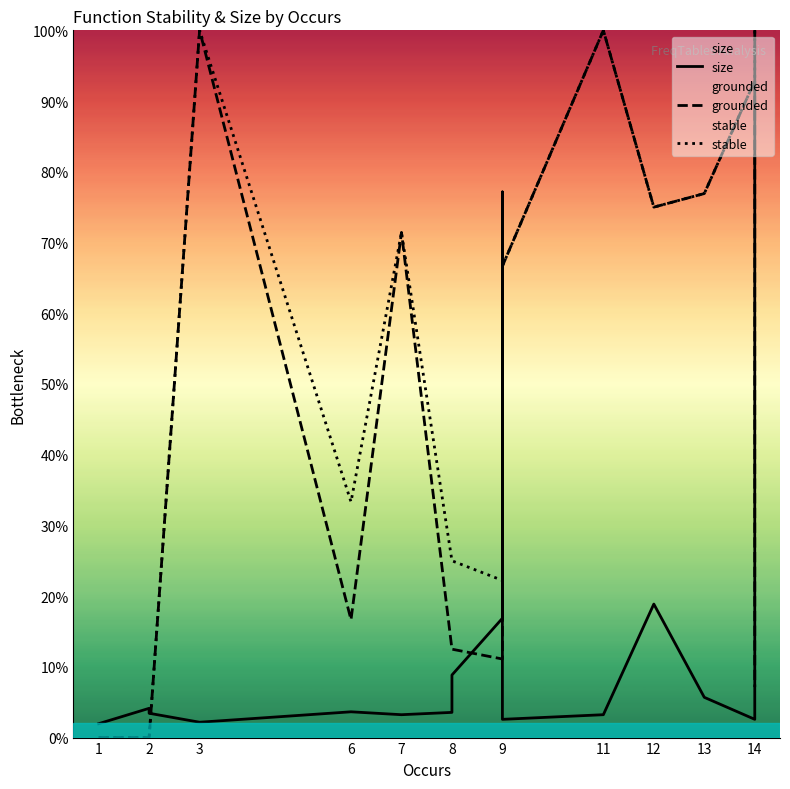

Which series has the largest range (max minus min)?

grounded